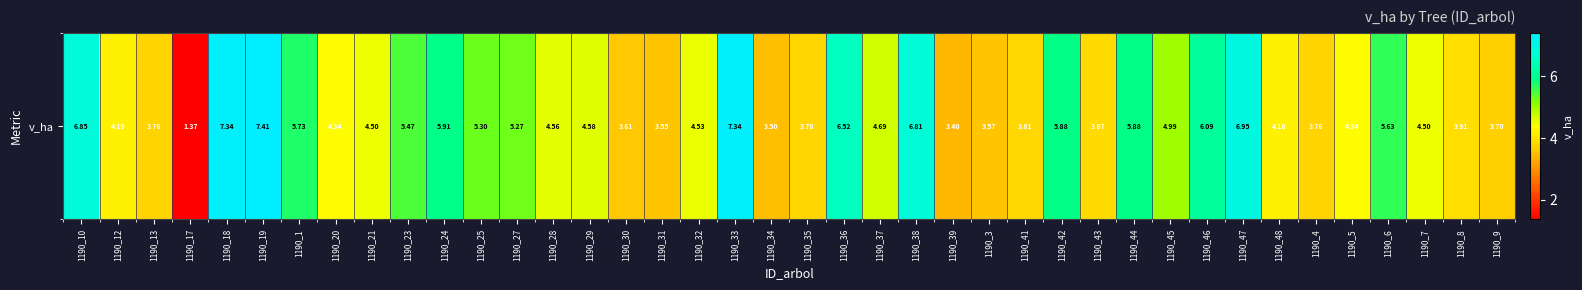

What is the average value?

4.9